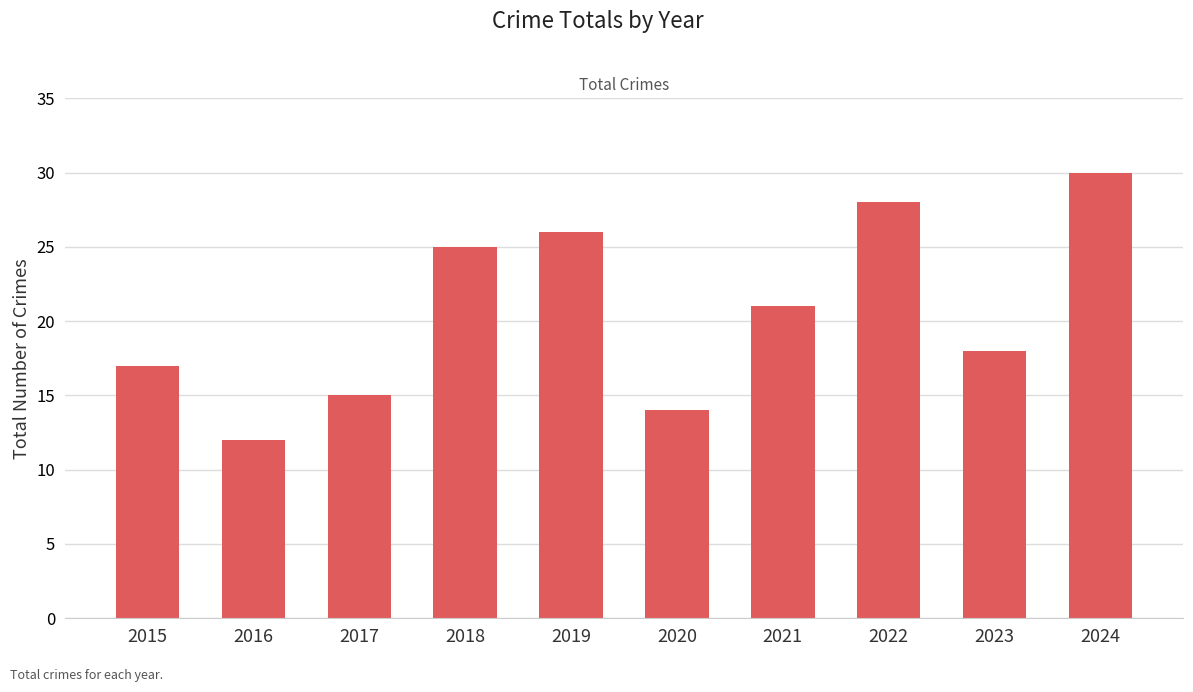

What is the minimum value shown in the chart?

12